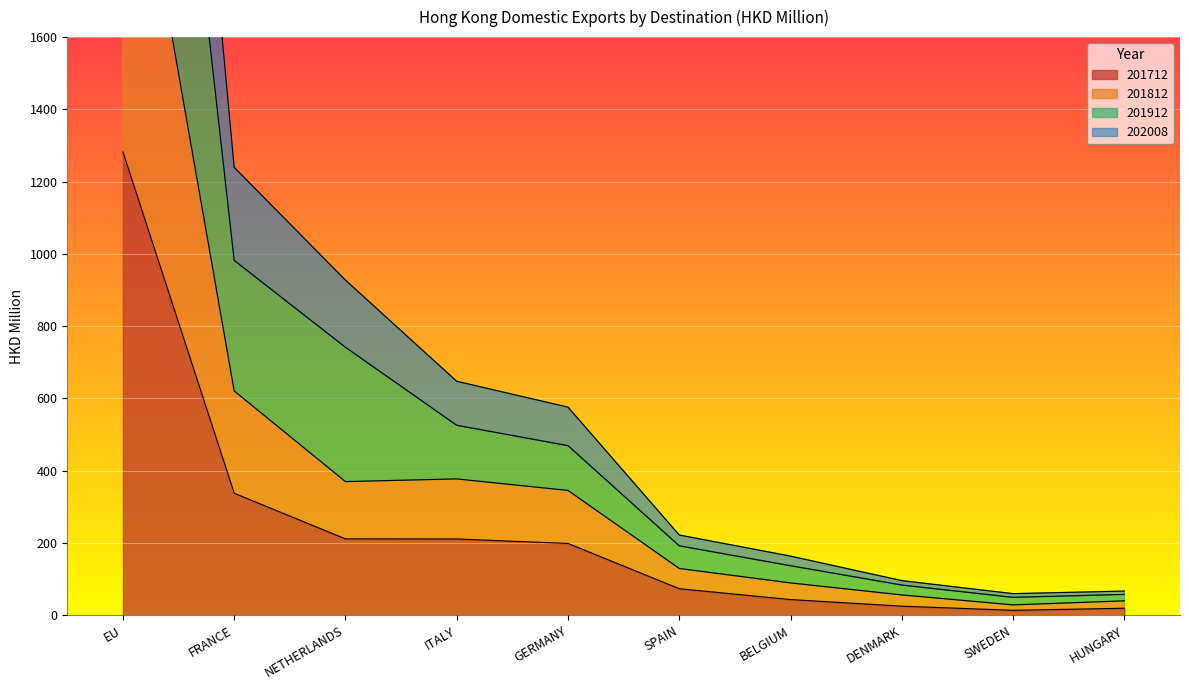

What is the highest value of the 202008 series?

3729.9